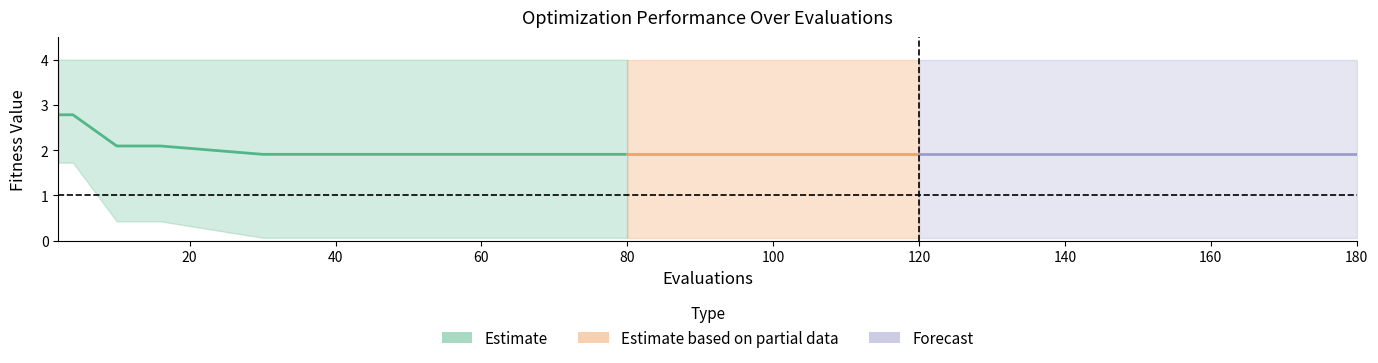

True or false: mean and worst cross at least once.

False